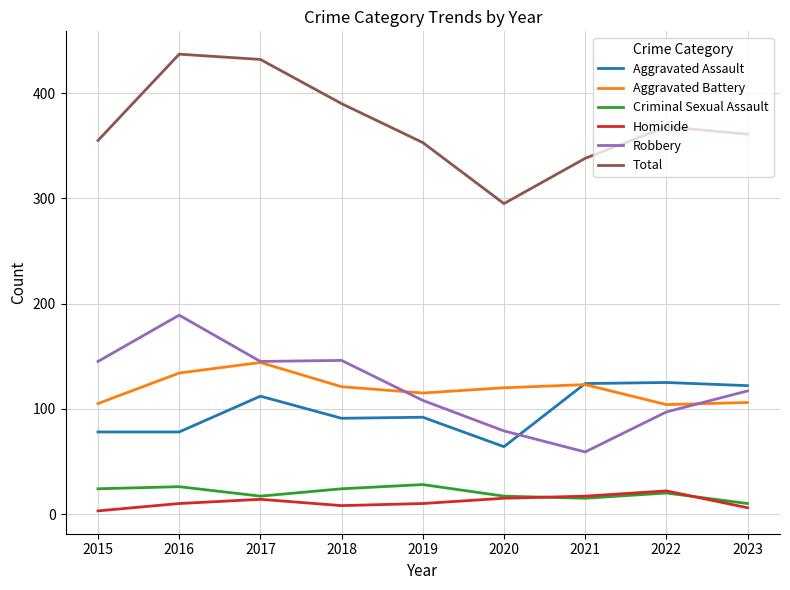

What is the difference between the second highest and second lowest values in the Aggravated Assault series?

46